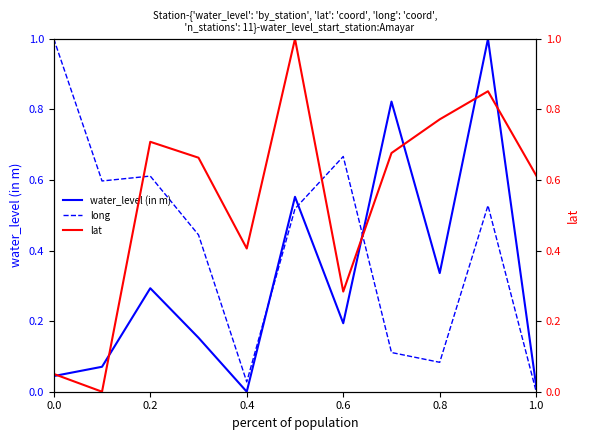

What is the maximum value for long?

1.0